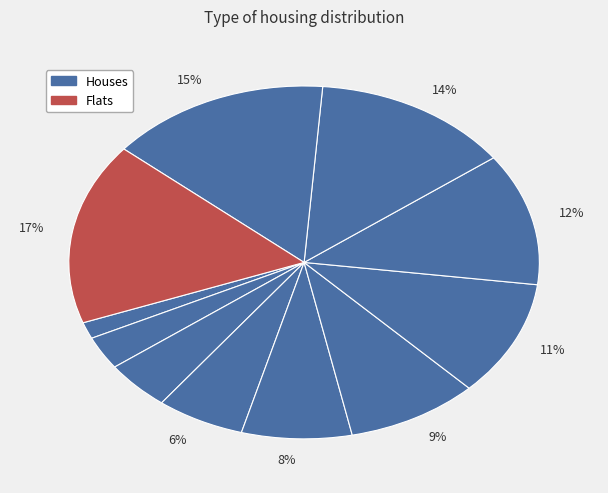

Rank the categories by value from lowest to highest.

7, 9, 2, 1, 8, 11, 5, 6, 4, 3, 10